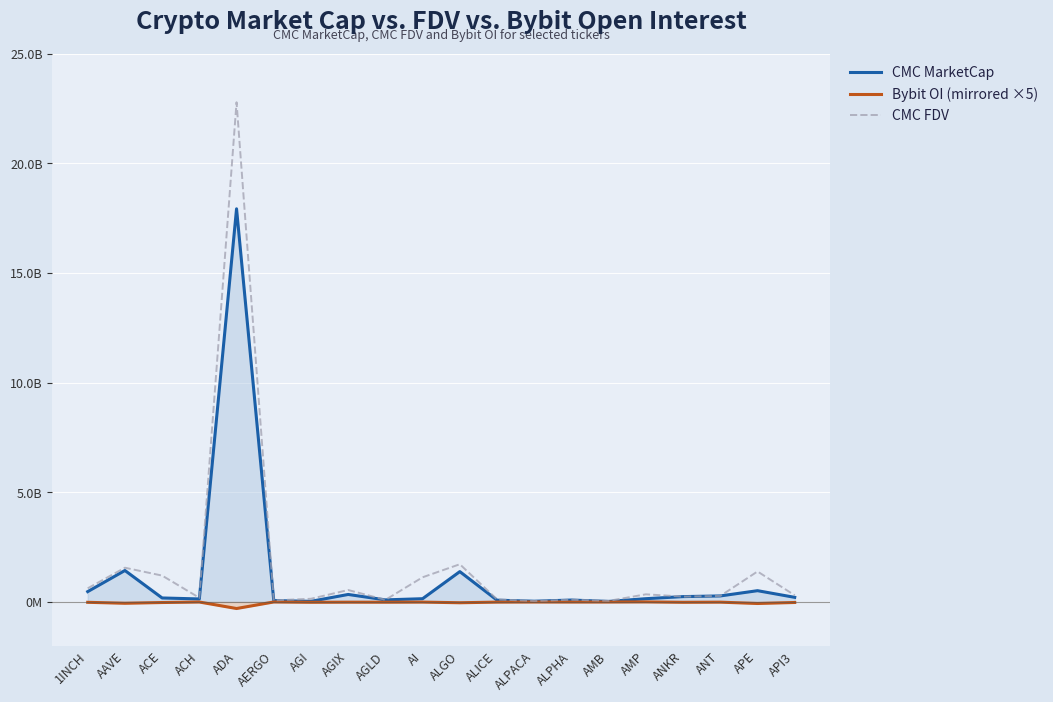

Is it true that CMC FDV equals 1199300914.9 at ACE?

True